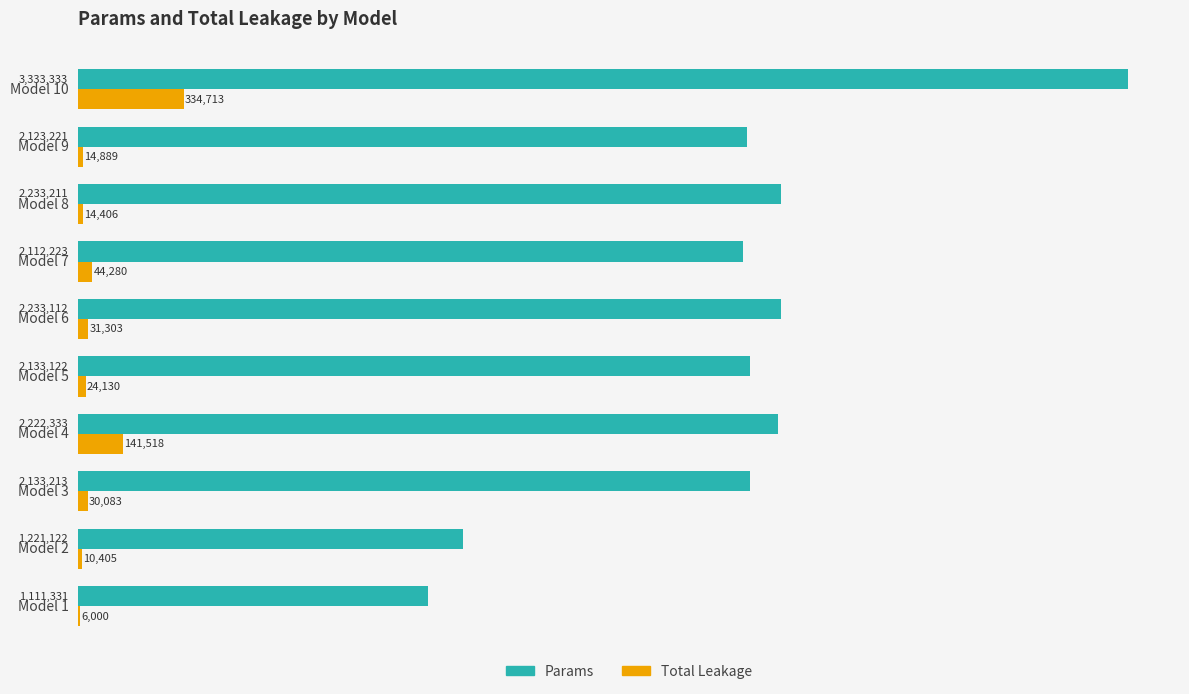

Which label corresponds to the largest value in the chart?

Model 10